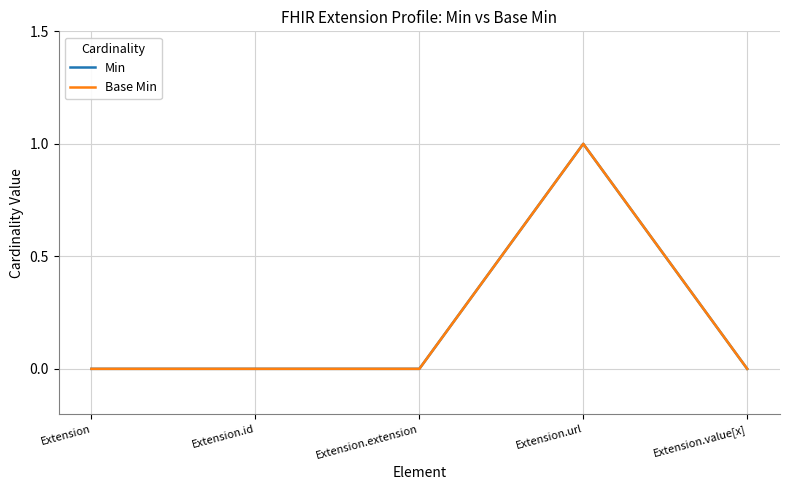

At which category is the sum across all series the highest?

Extension.url